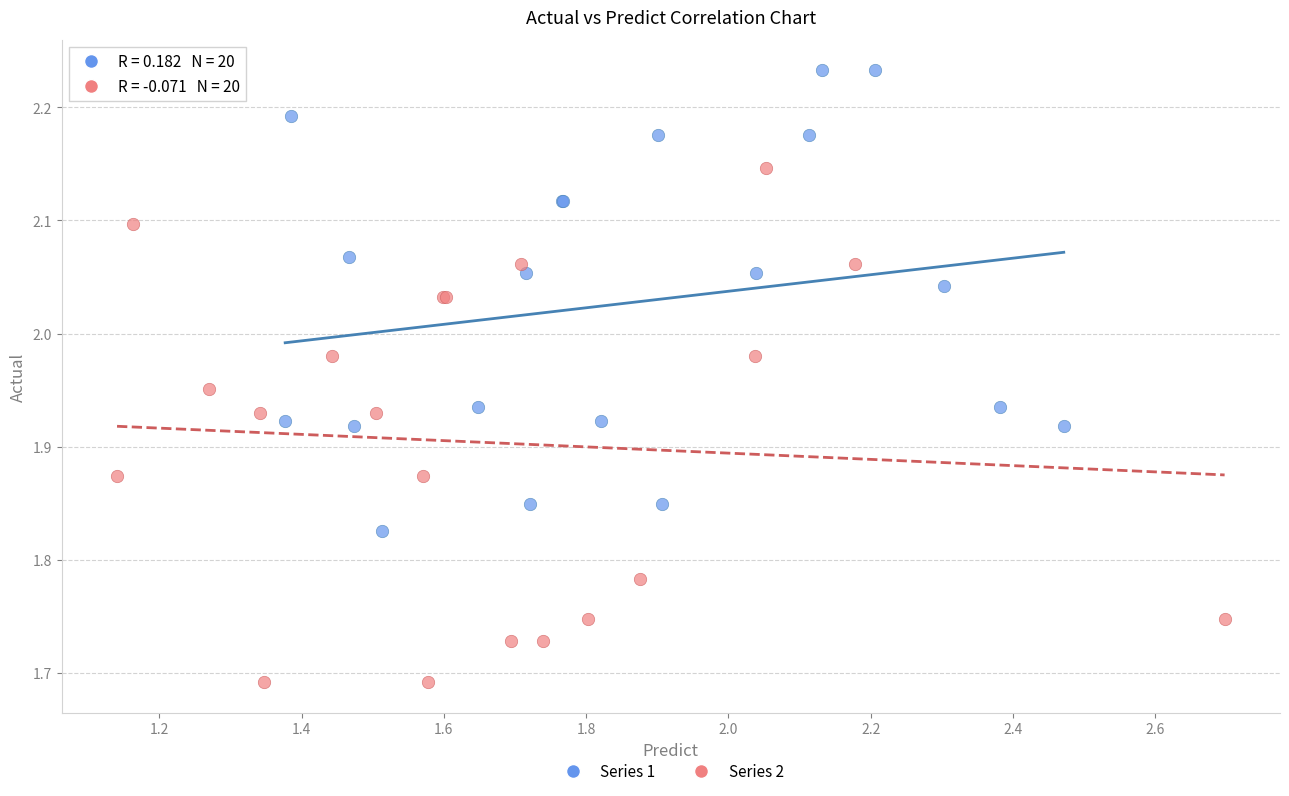

Which series contains the highest Y value?

Series 1